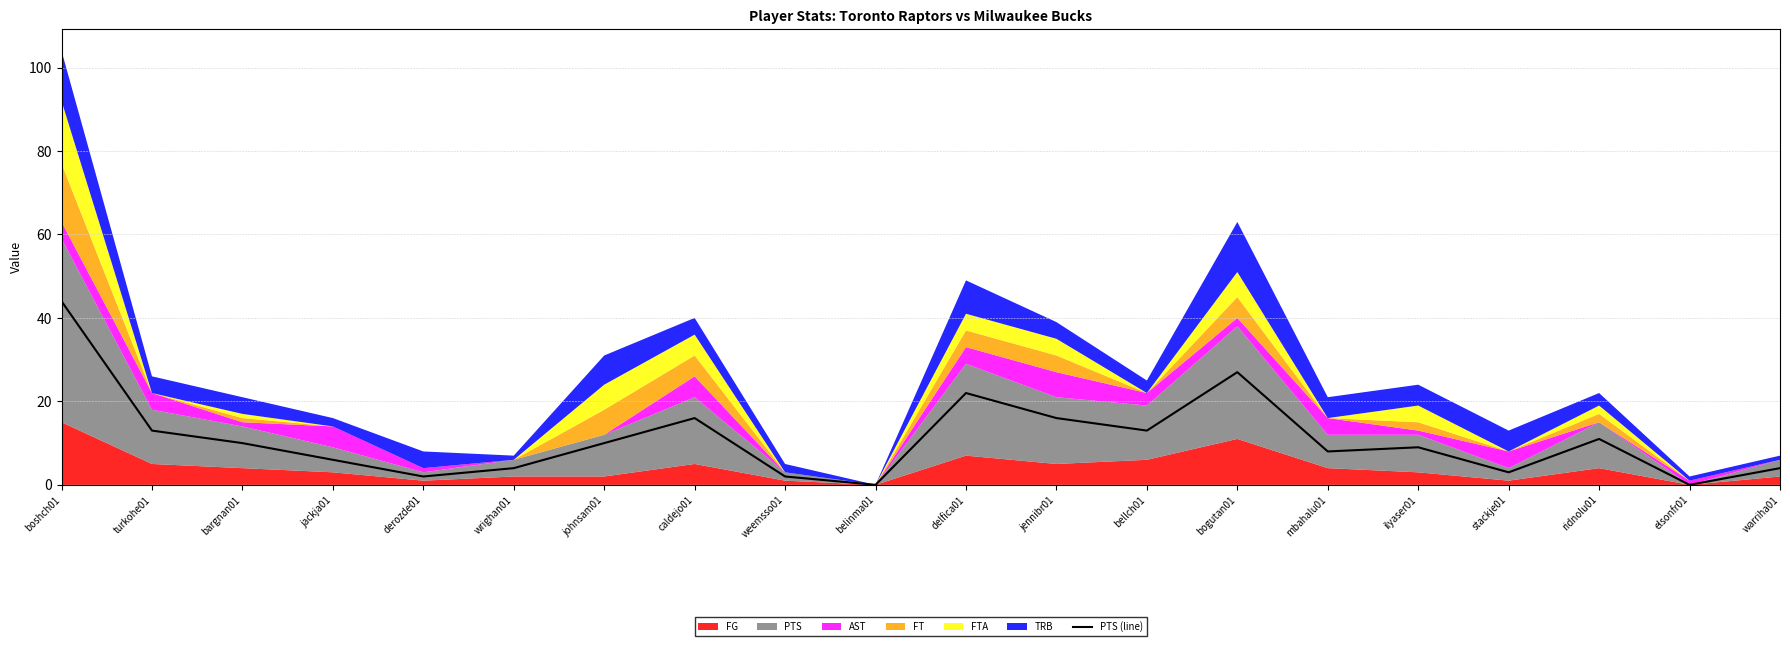

How many data points does each series have?

20